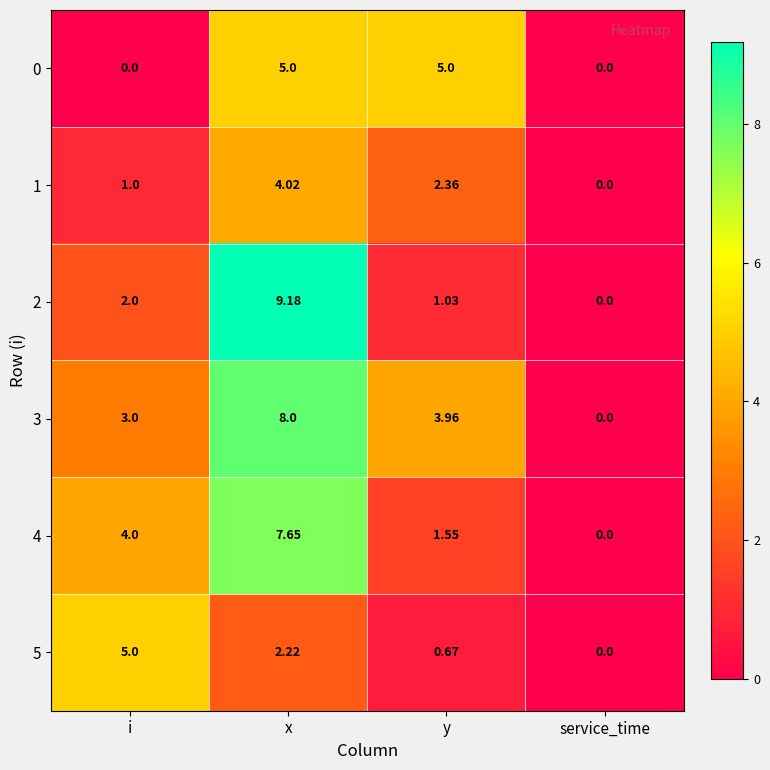

Rank the categories by 3 value from highest to lowest.

x, y, i, service_time